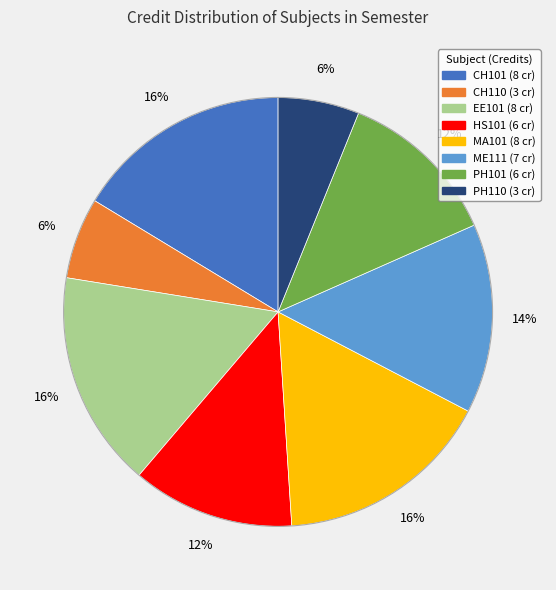

True or false: CH101 accounts for 8% of the total.

False